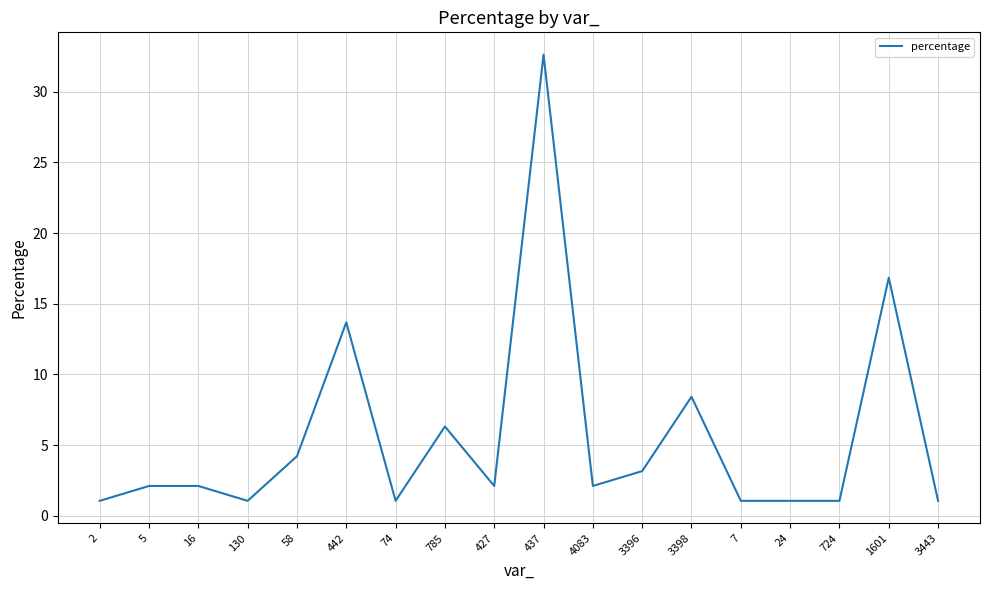

What is the sum of the values at 2 and 4083?

3.2